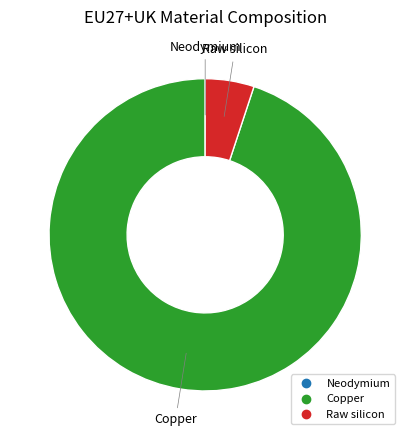

Does any single category account for the majority?

Yes